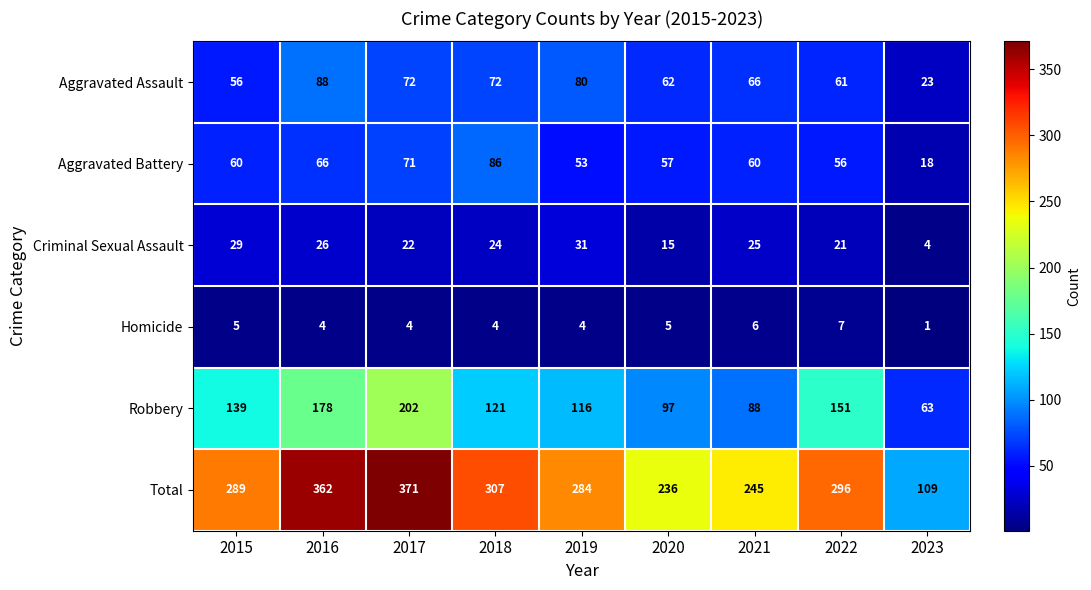

At which label does Aggravated Assault reach its peak?

2016